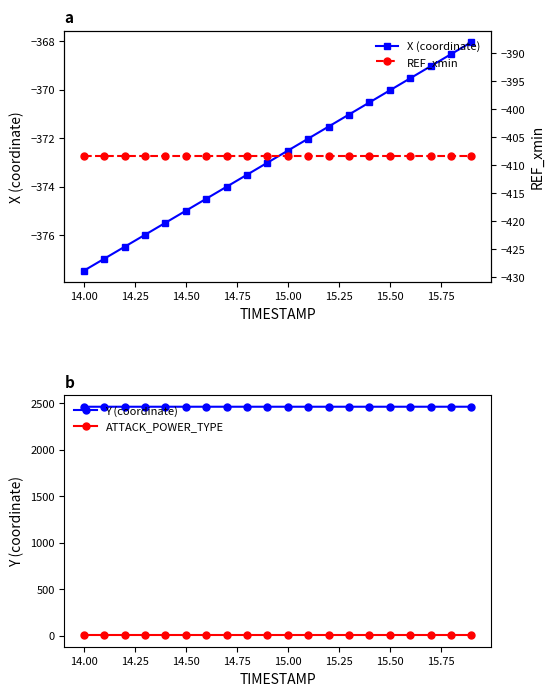

The X (coordinate) series shows -372.5 at 15.00. True or false?

True